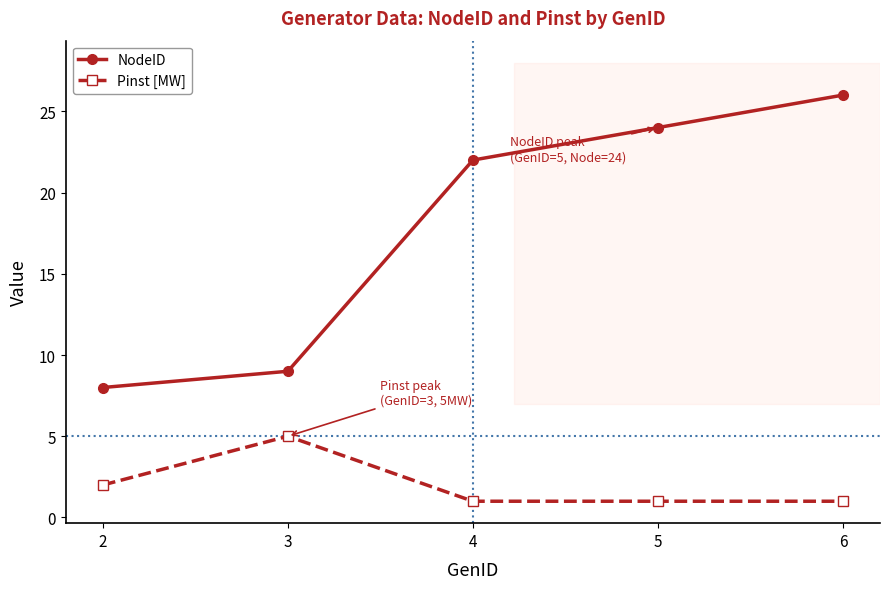

How many distinct data groups are displayed?

2